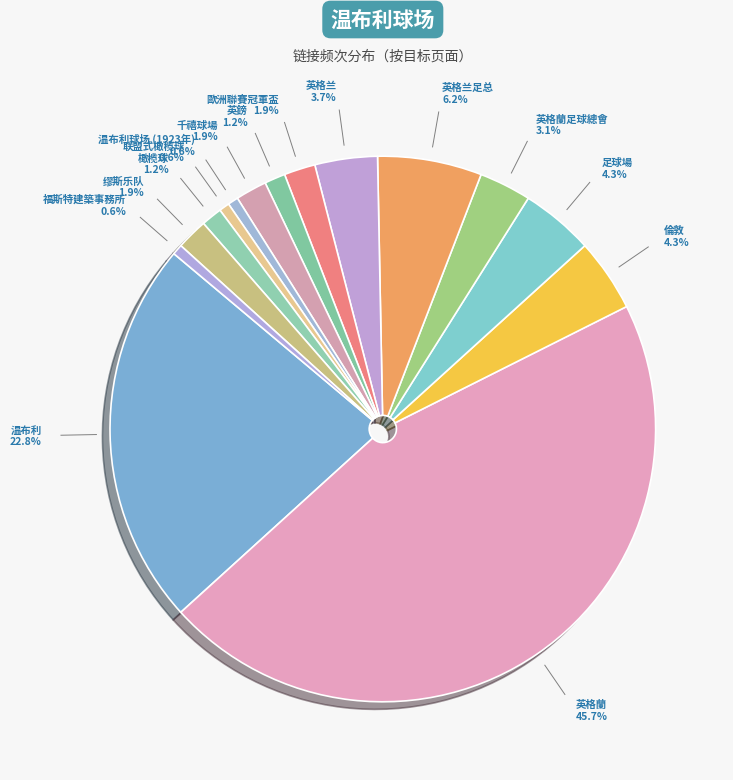

Is there a majority slice in this chart?

No